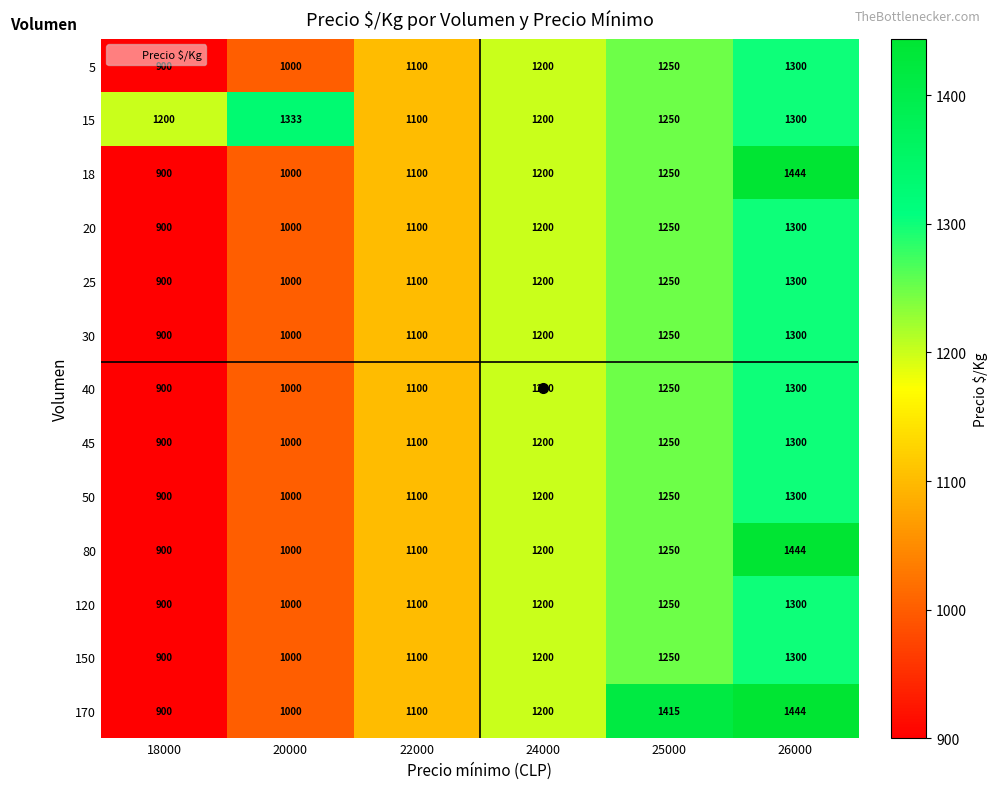

Count the 20 values in the range 1000 to 1250.

4